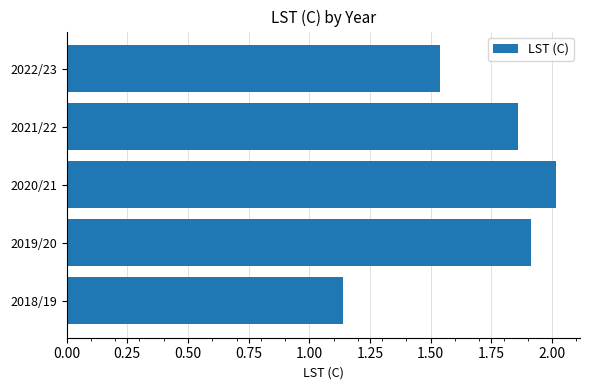

The value at 2019/20 is 1.9. True or false?

True